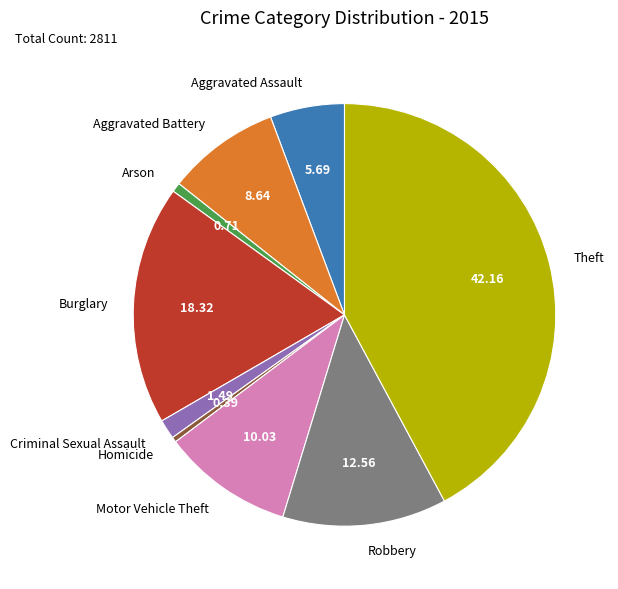

How many slices are in this pie chart?

9